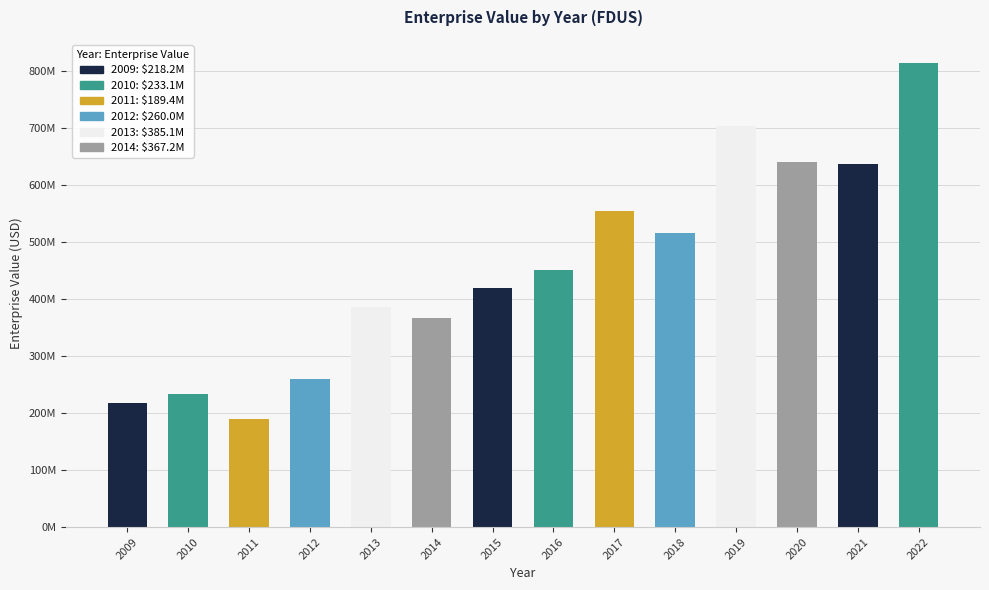

Reading left to right, what are all the values shown in this chart?

2009=218183431.0	2010=233148176.0	2011=189372106.4	2012=260011564.2	2013=385101760.3	2014=367226604.3	2015=419140836.8	2016=449958836.9	2017=553405713.8	2018=515562523.7	2019=702622686.0	2020=639137846.1	2021=636003452.0	2022=813383313.2